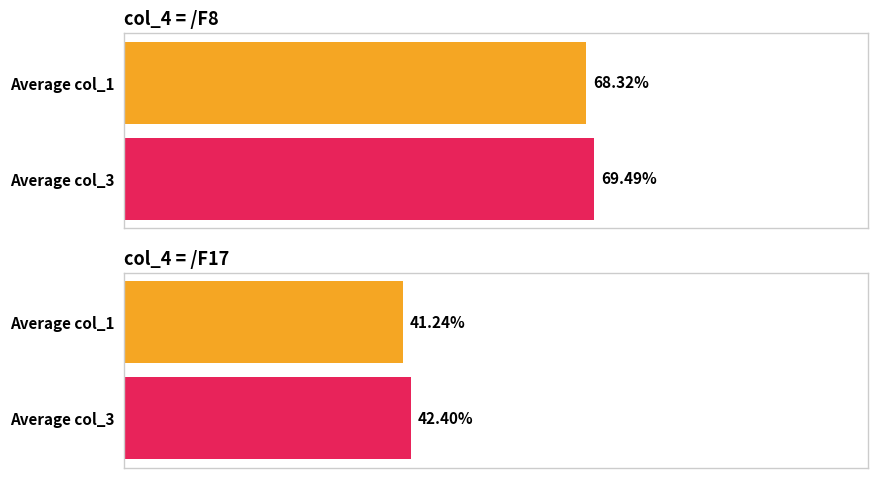

What is the spread (max minus min) of values at Average col_3?

27.1